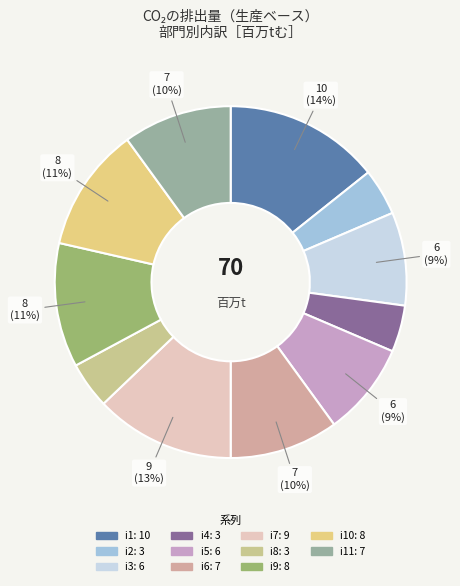

Rank the categories by value from highest to lowest.

i1, i7, i9, i10, i6, i11, i3, i5, i2, i4, i8